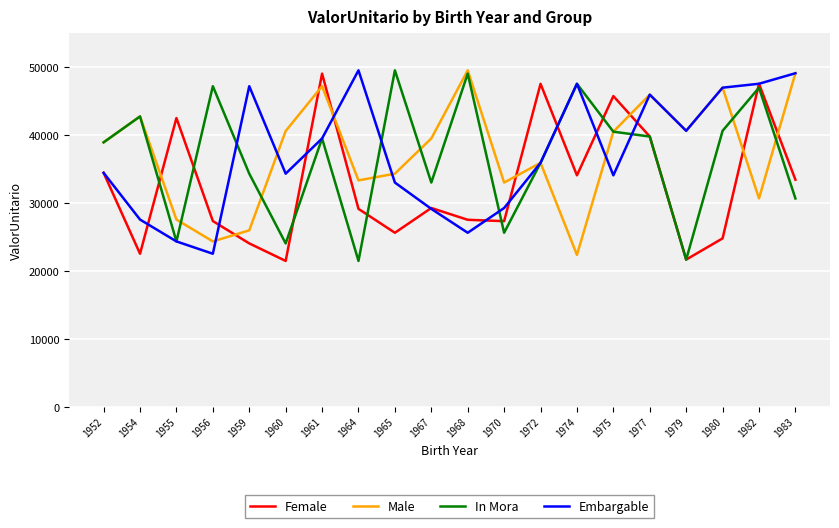

Which series changed the most between 1954 and 1970?

In Mora